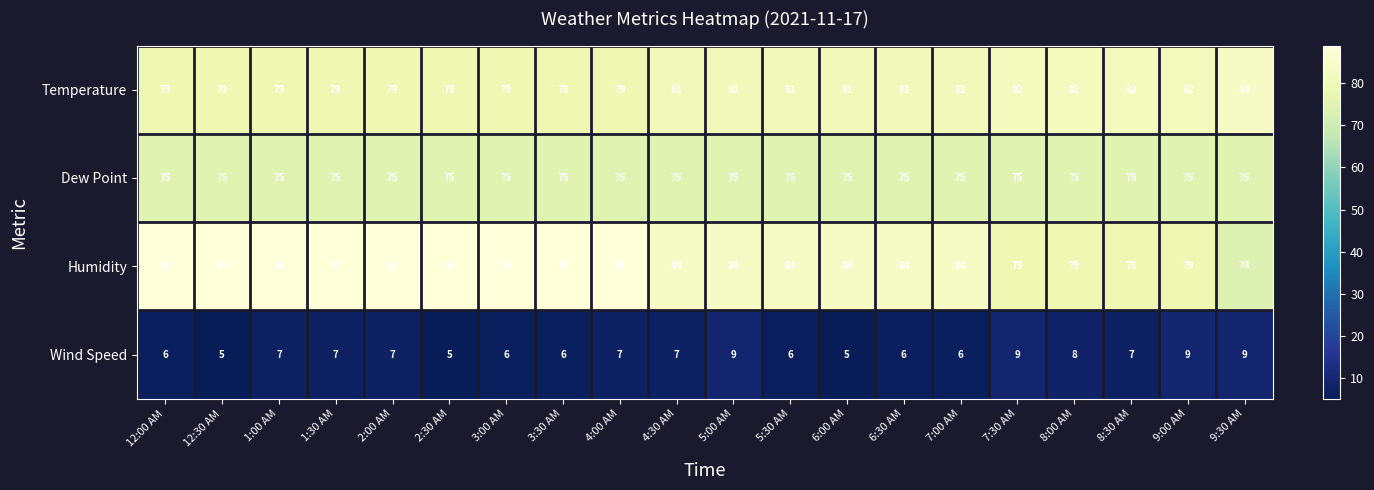

At how many categories does at least one series exceed 52?

20